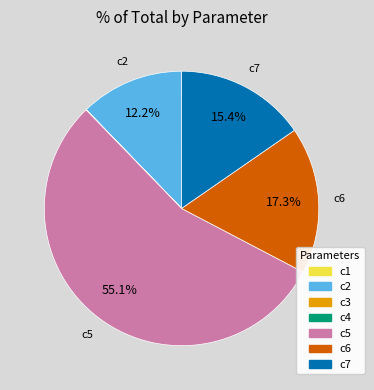

True or false: c5 accounts for 55% of the total.

True